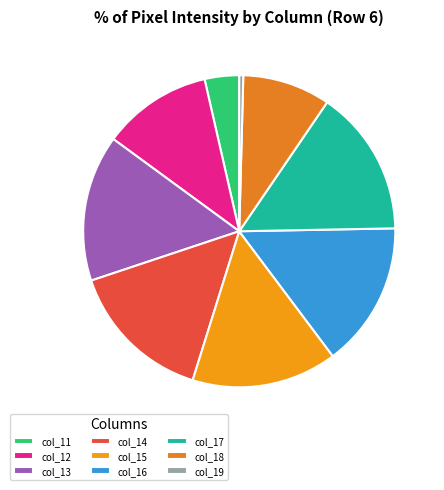

Do col_11 and col_14 together represent more than half of the pie?

No